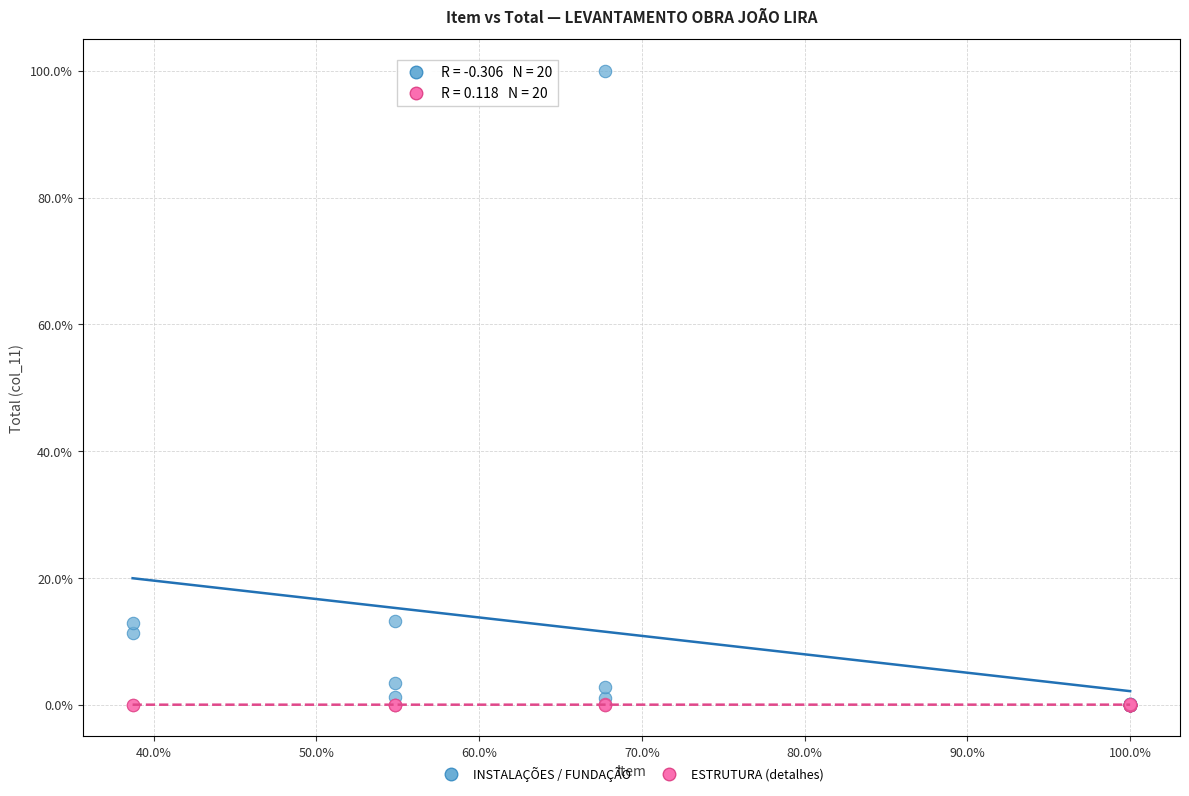

What are all the series names shown in the legend?

INSTALAÇÕES / FUNDAÇÃO, ESTRUTURA (detalhes)